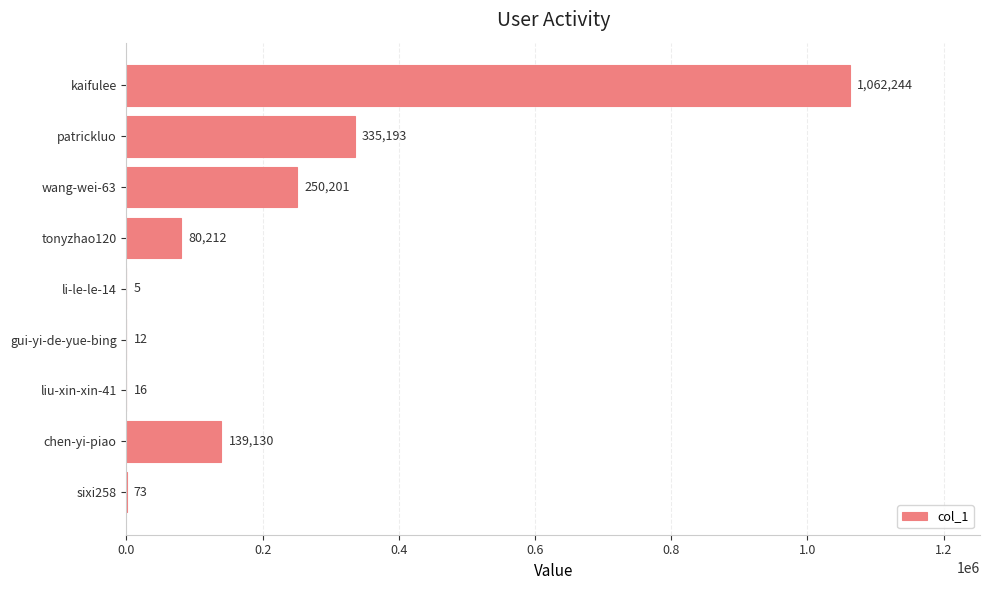

What is the sum of all values?

1867086